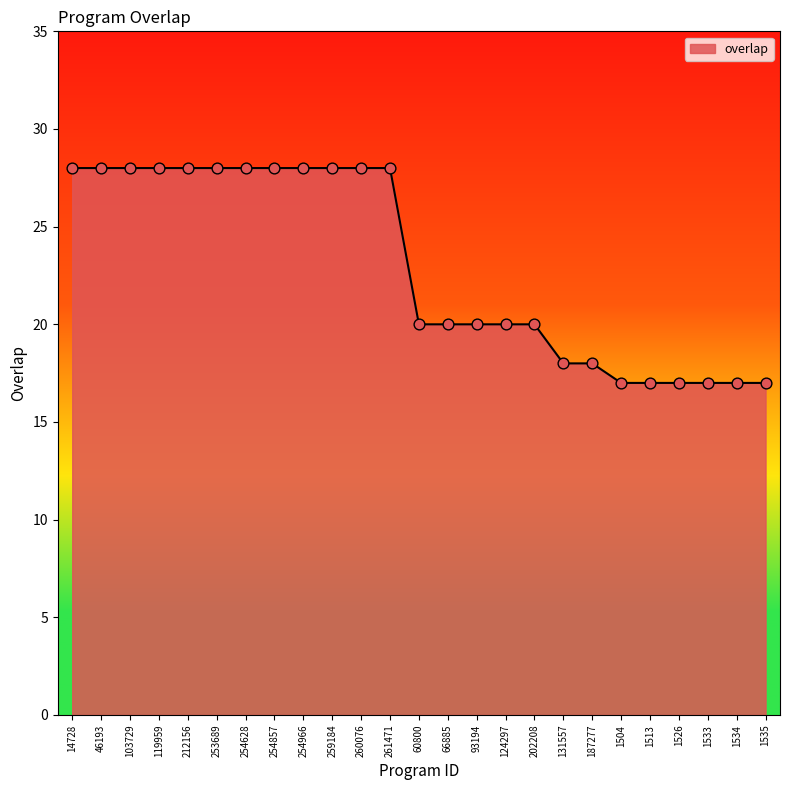

Which has a higher value, 1534 or 254628?

254628